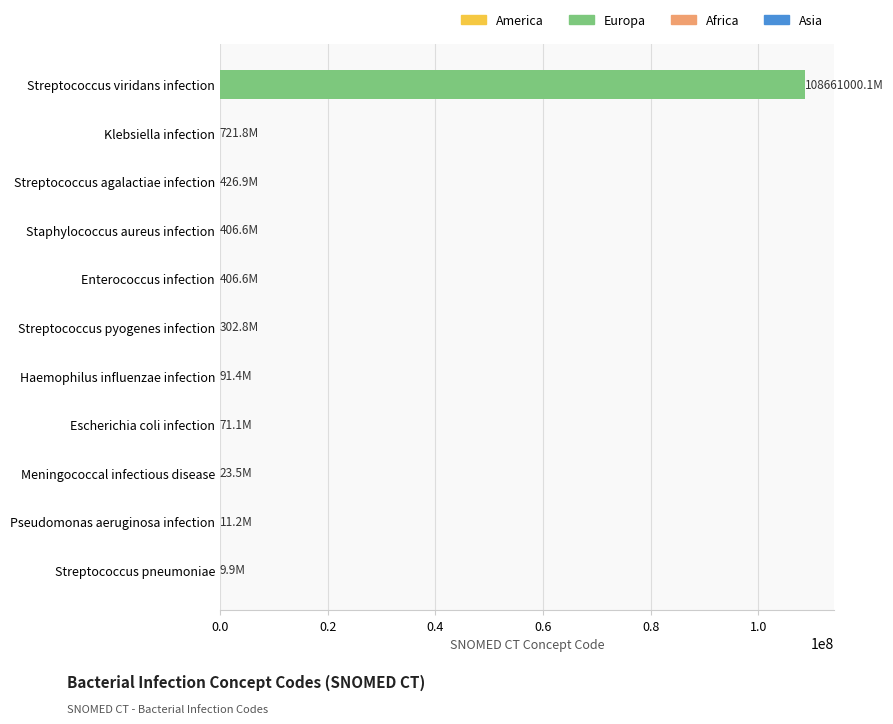

What is the sum of all values?

108663471.9